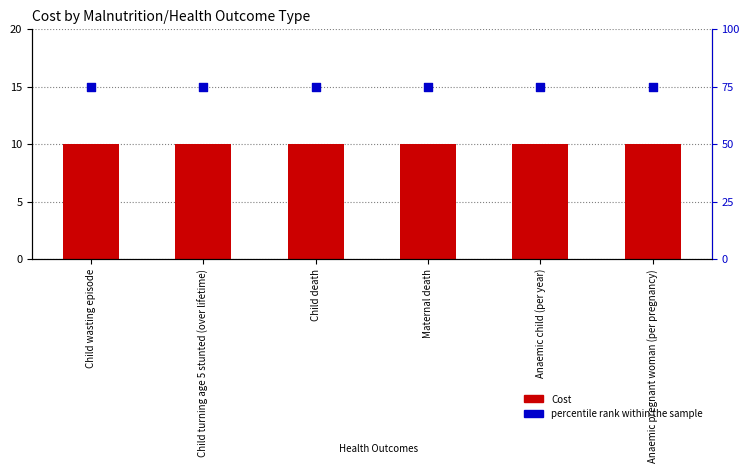

Which series has the largest Y range (max minus min)?

Cost